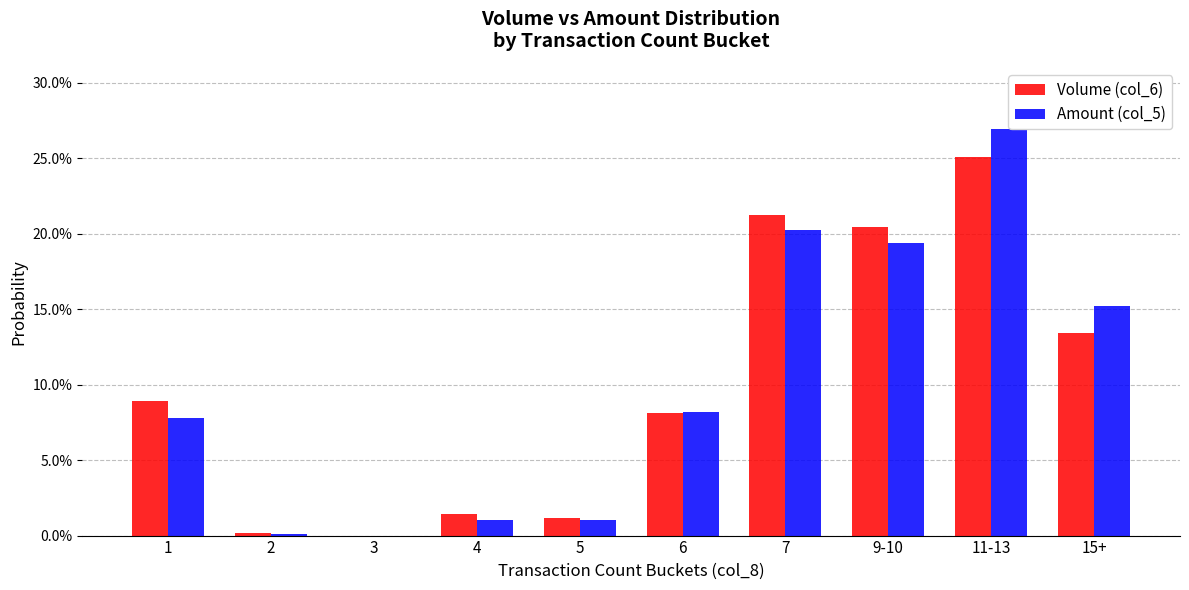

What is the difference between the maximum and minimum values in the Volume (col_6) series?

25.1